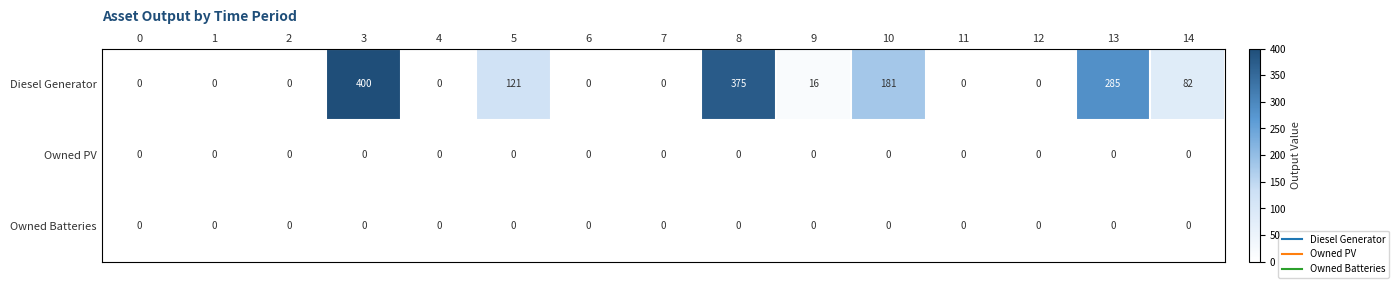

Which series has the largest total across all categories?

Diesel Generator